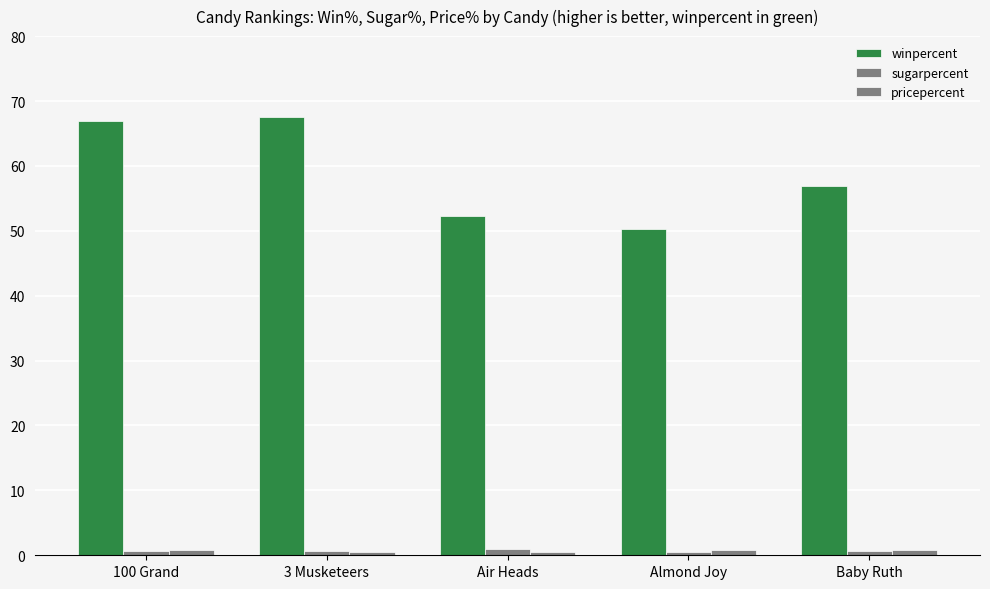

What is the value of the sugarpercent bar at the 4th from the left?

0.5